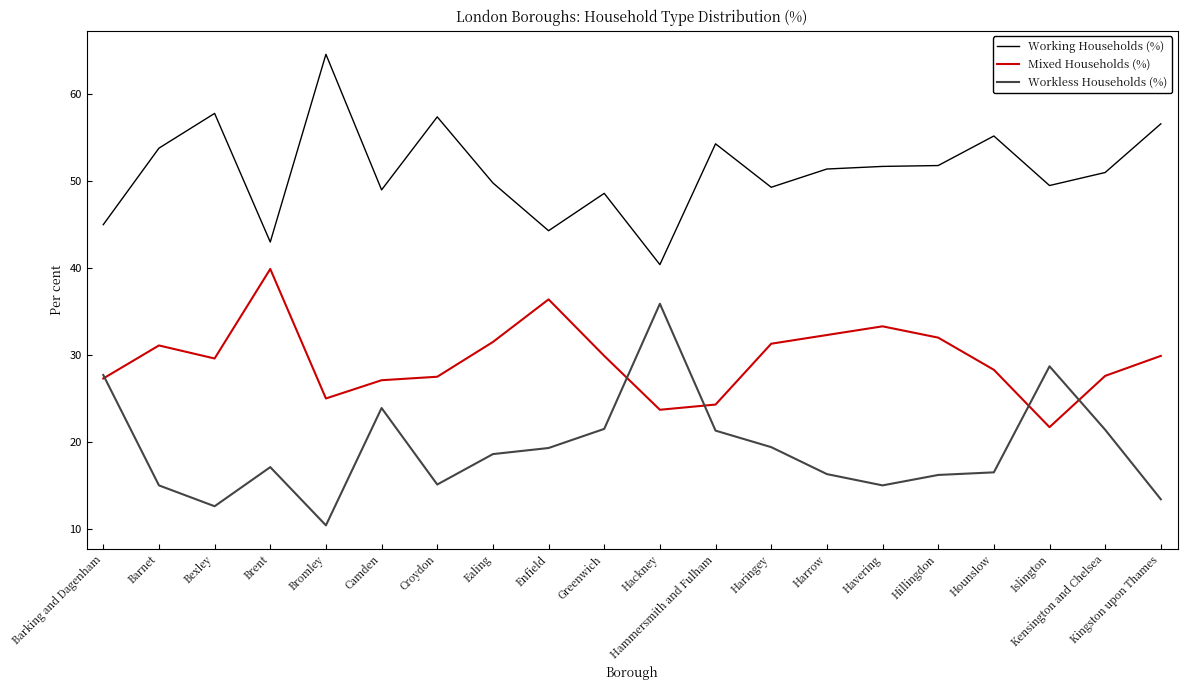

What is the minimum value shown in the chart?

10.4